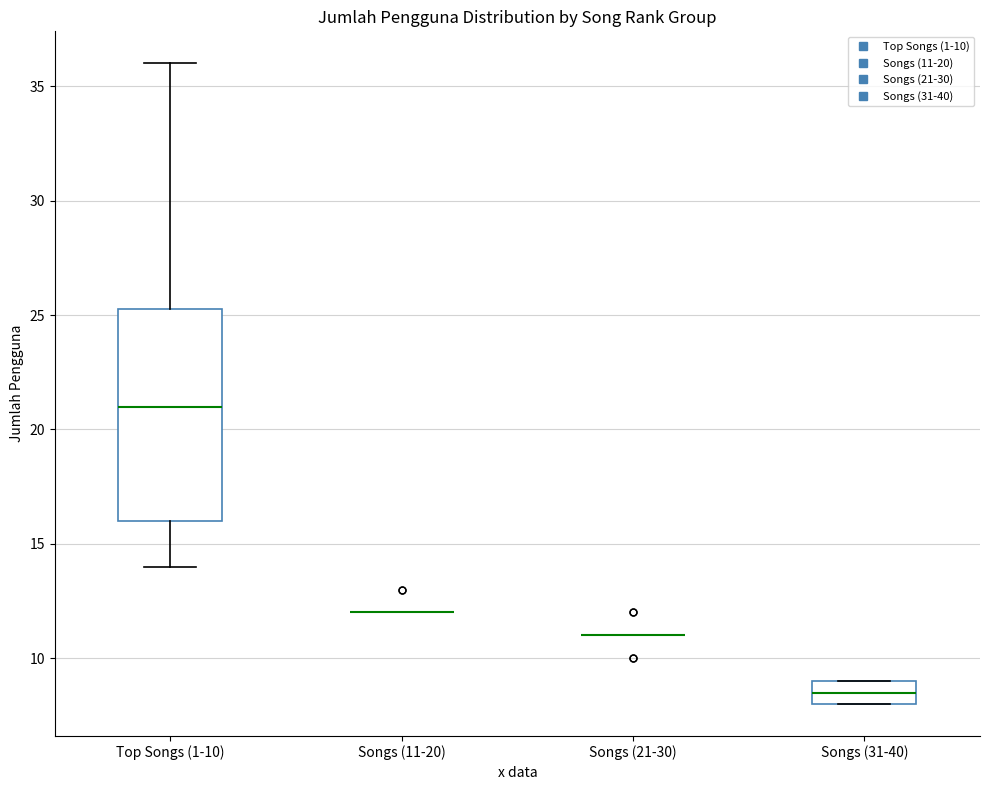

Comparing the boxes themselves (not the whiskers), which one is the tallest?

Top Songs (1-10)